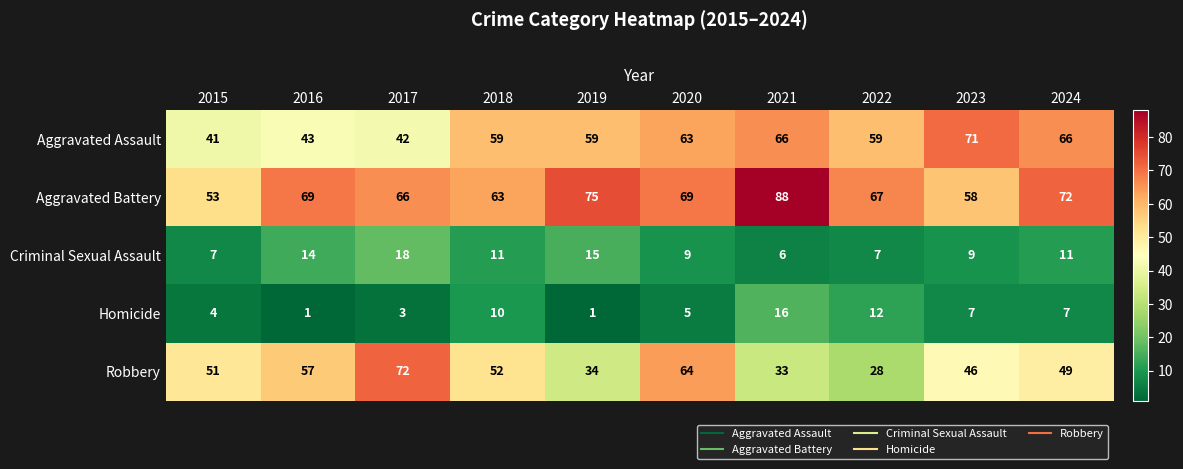

What value does the Criminal Sexual Assault series have at 2020?

9